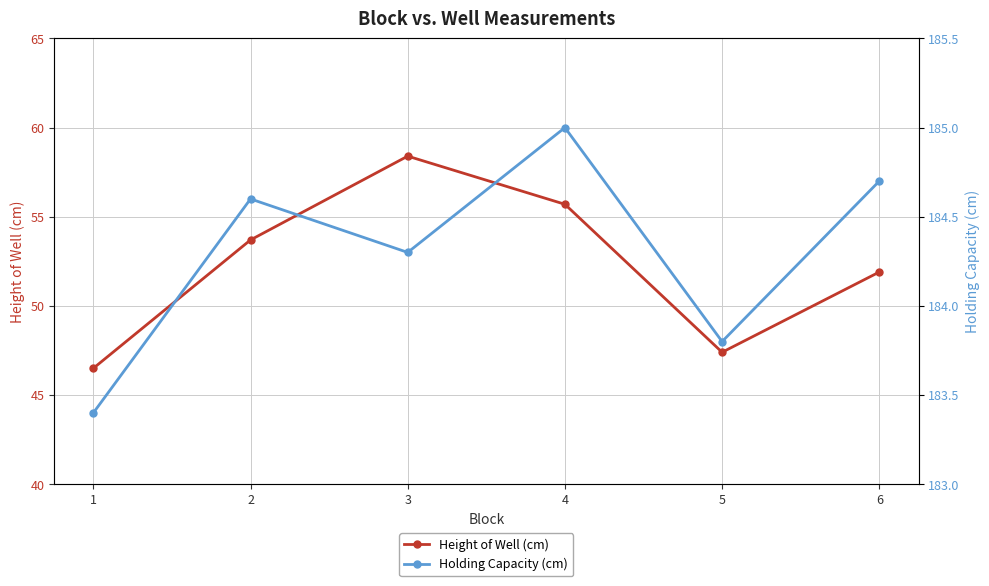

In Height of Well (cm), how many points are higher than both neighbors (excluding endpoints)?

1